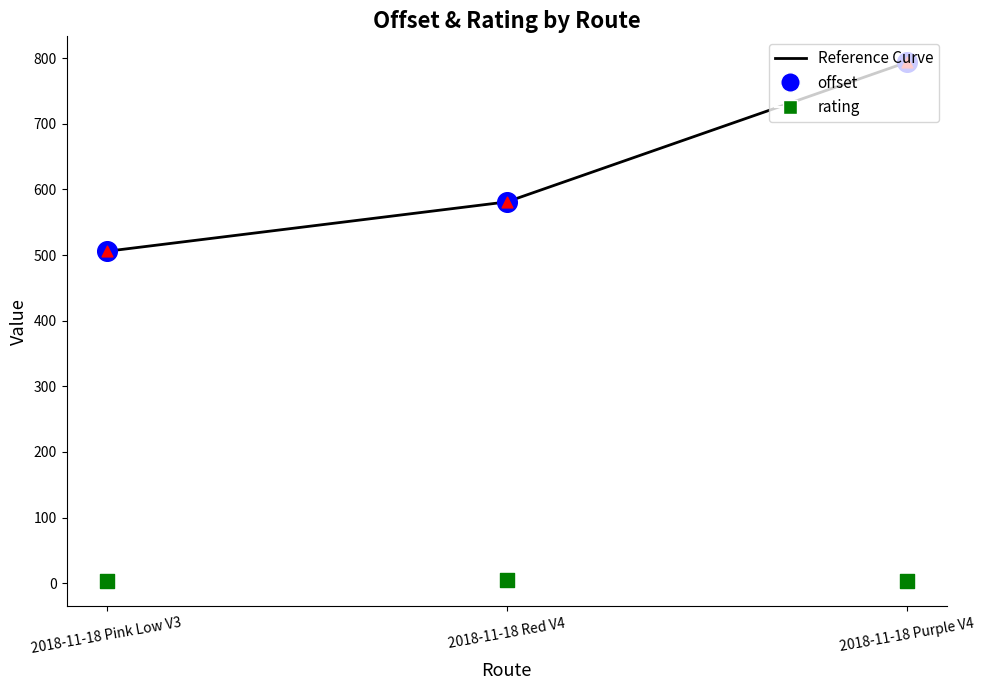

Which series has the widest spread of Y values?

offset